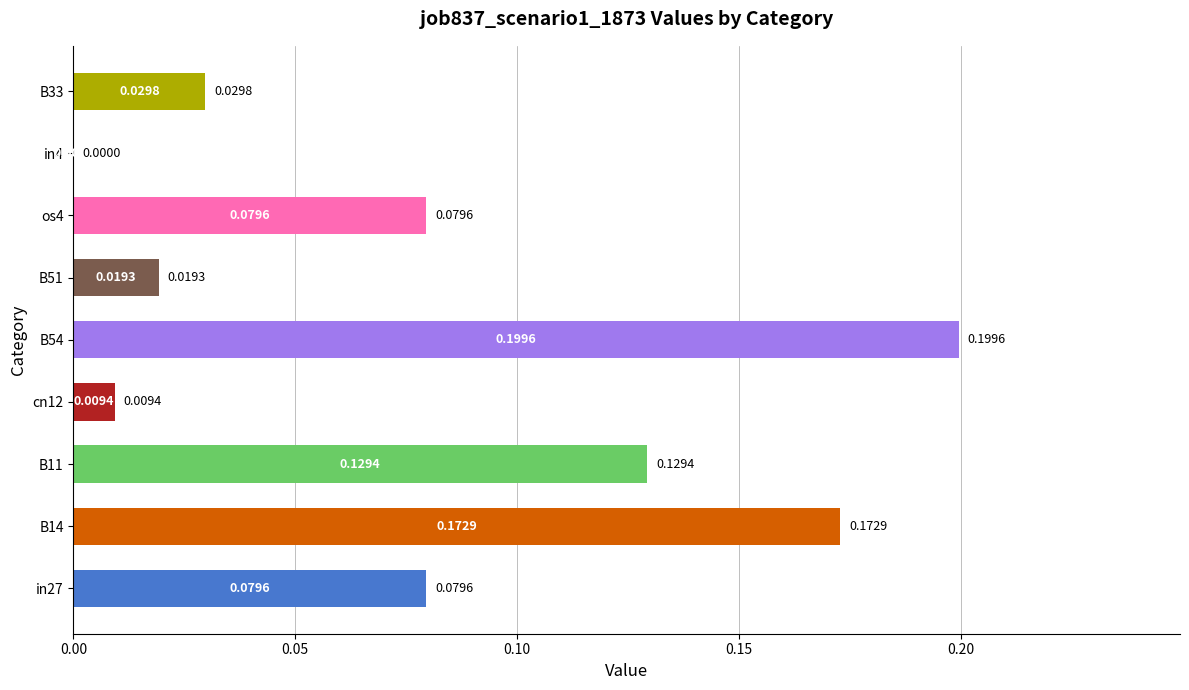

What is the sum of the values at B11 and B54?

0.3